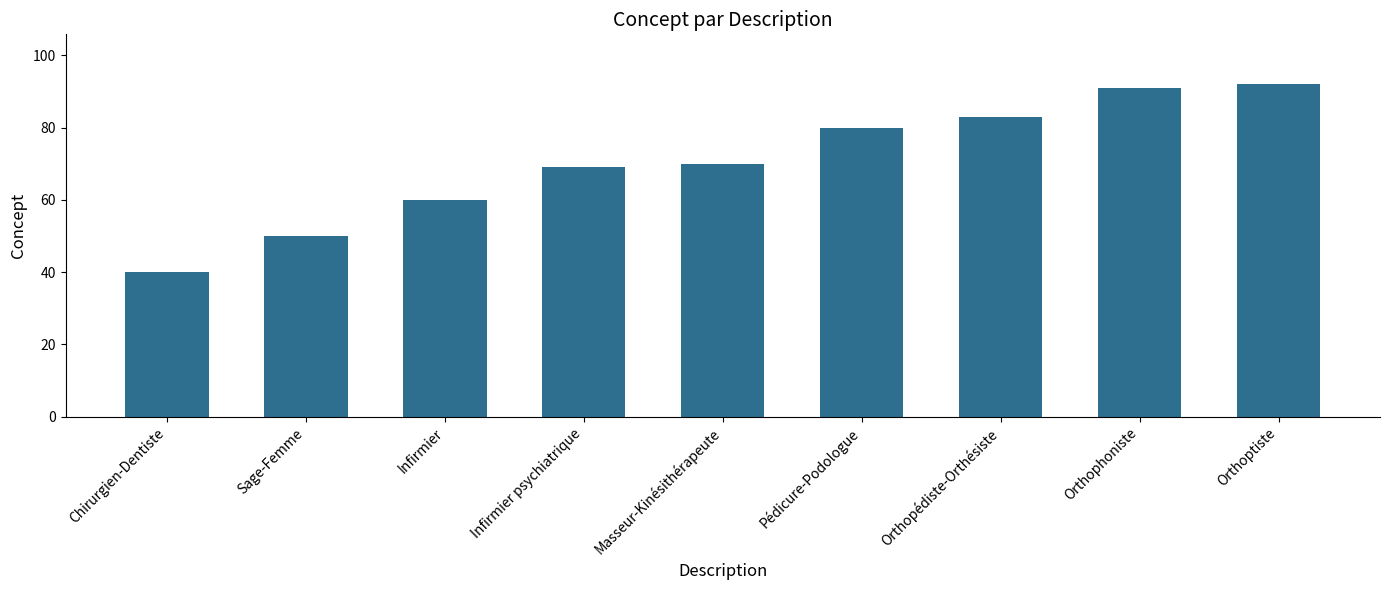

The chart shows a value of 39 at Pédicure-Podologue. True or false?

False